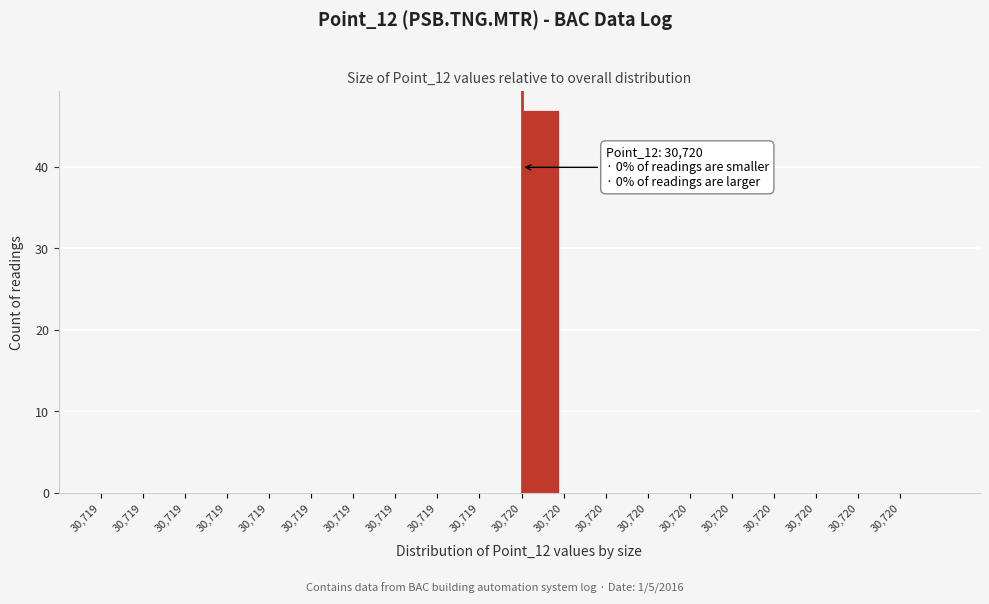

Are the bars horizontal?

No